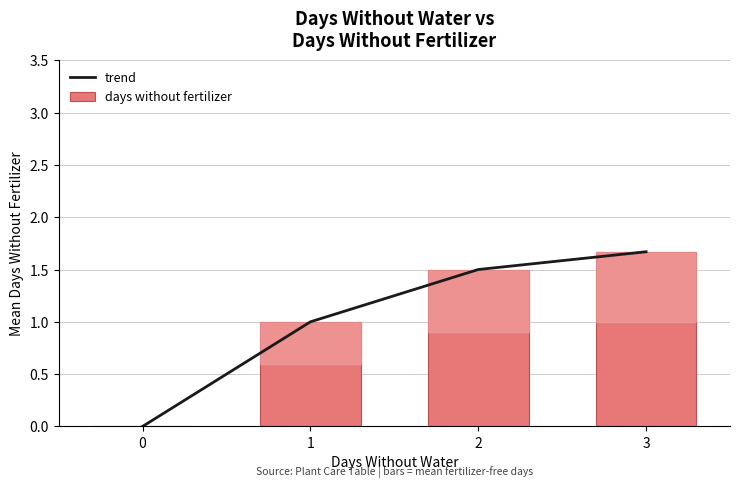

What is the total value across all series at 2?

3.0